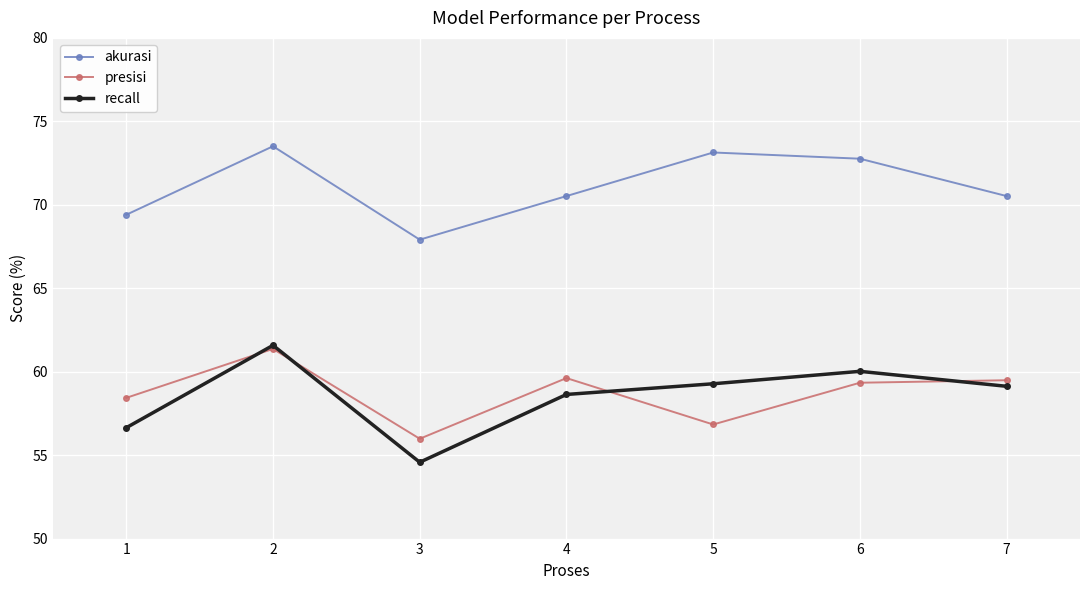

What is the difference between the recall values at 6 and 2?

1.6